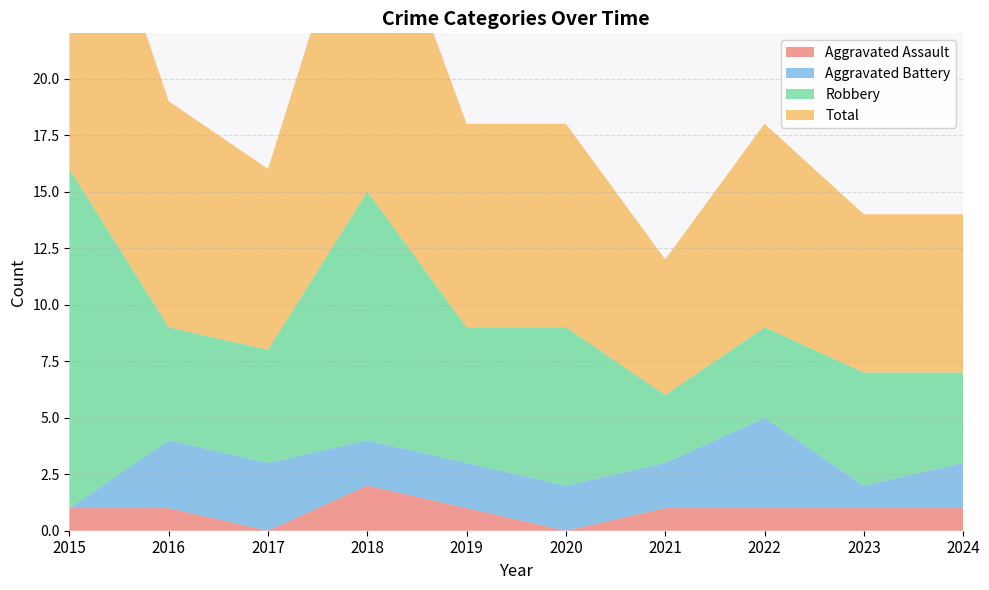

What is the average value of the Aggravated Assault series?

1